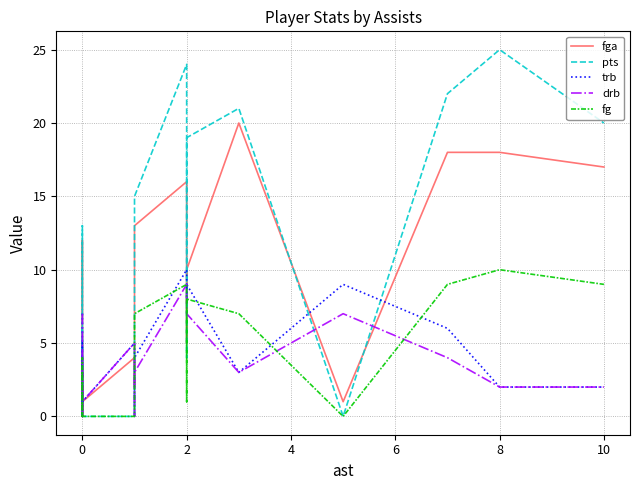

How many data points in drb are above 3?

10